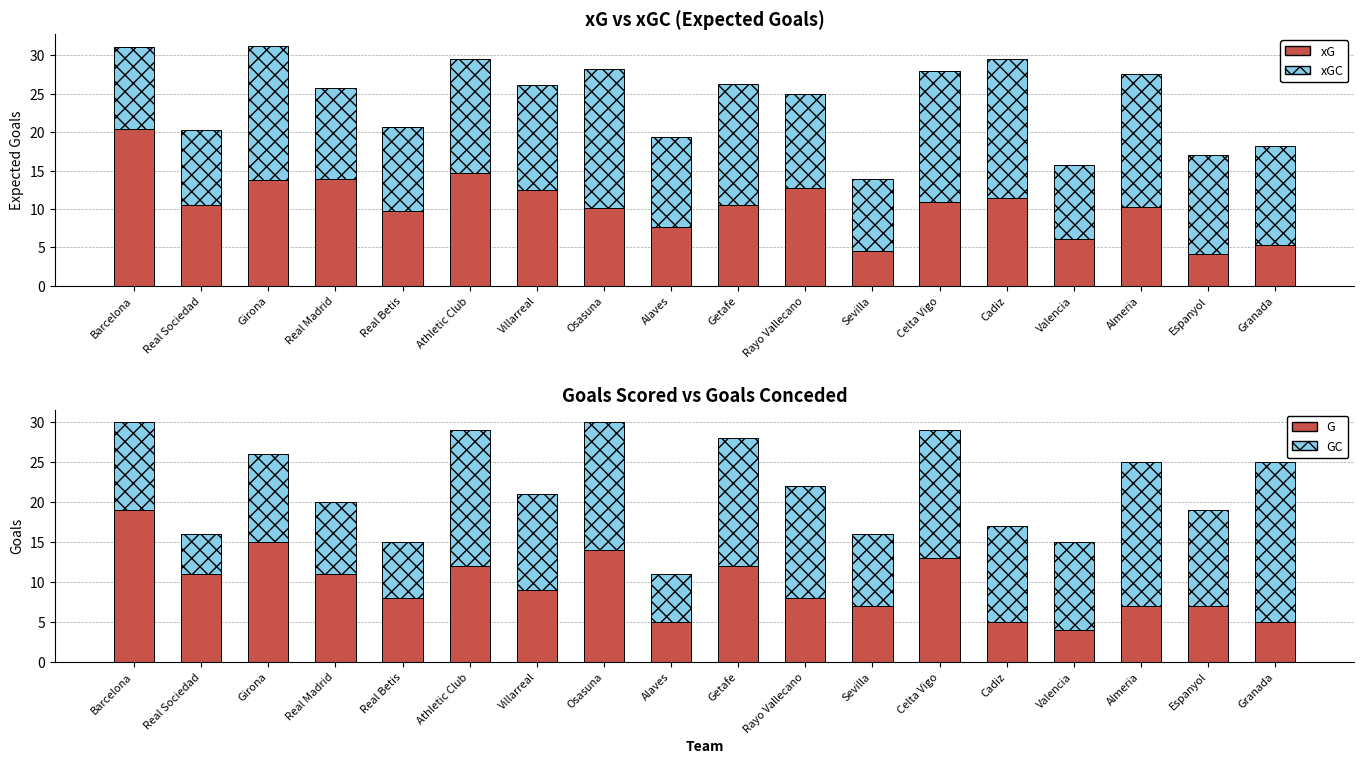

At which label does xG reach its minimum?

Espanyol